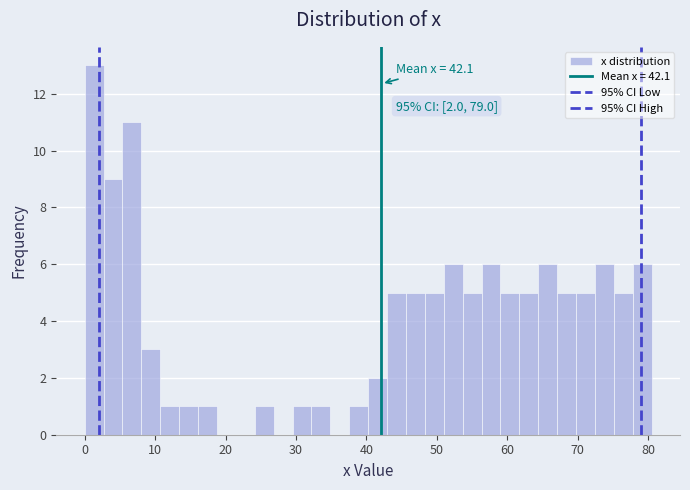

Around what value on the x-axis is the tallest bar? Give the approximate position of its centre, as read against the axis.

1